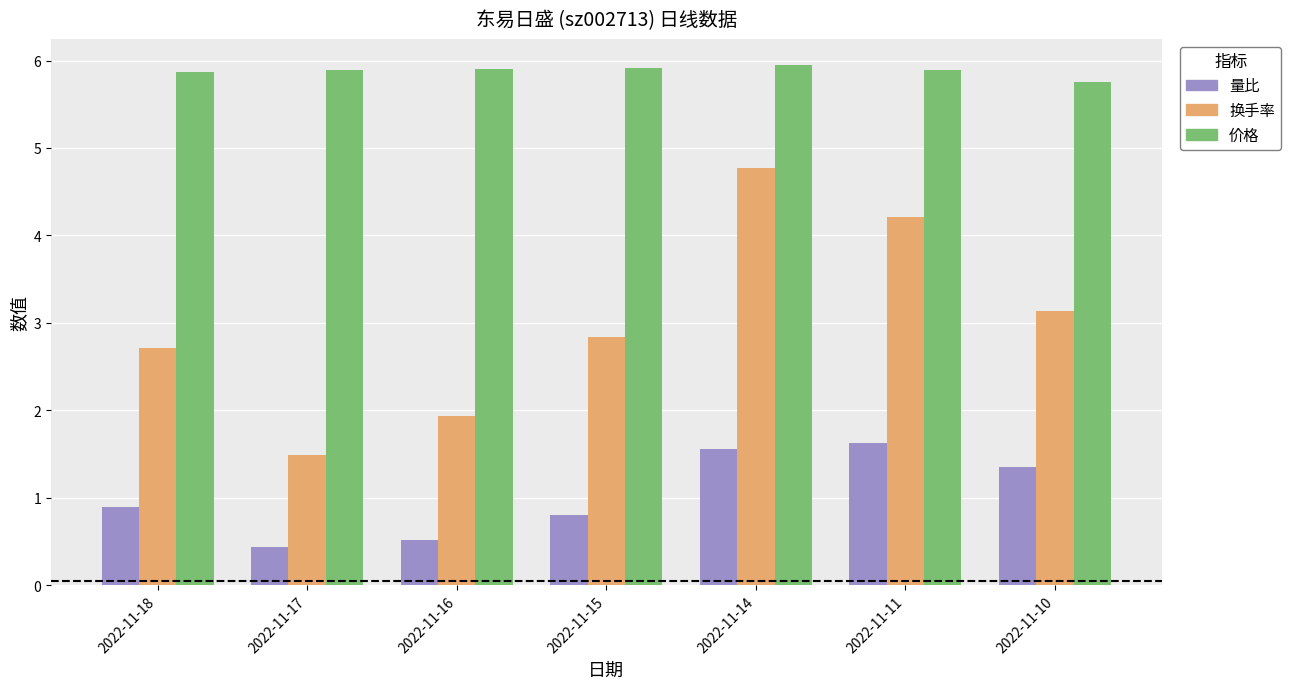

At how many categories does at least one series exceed 5?

7